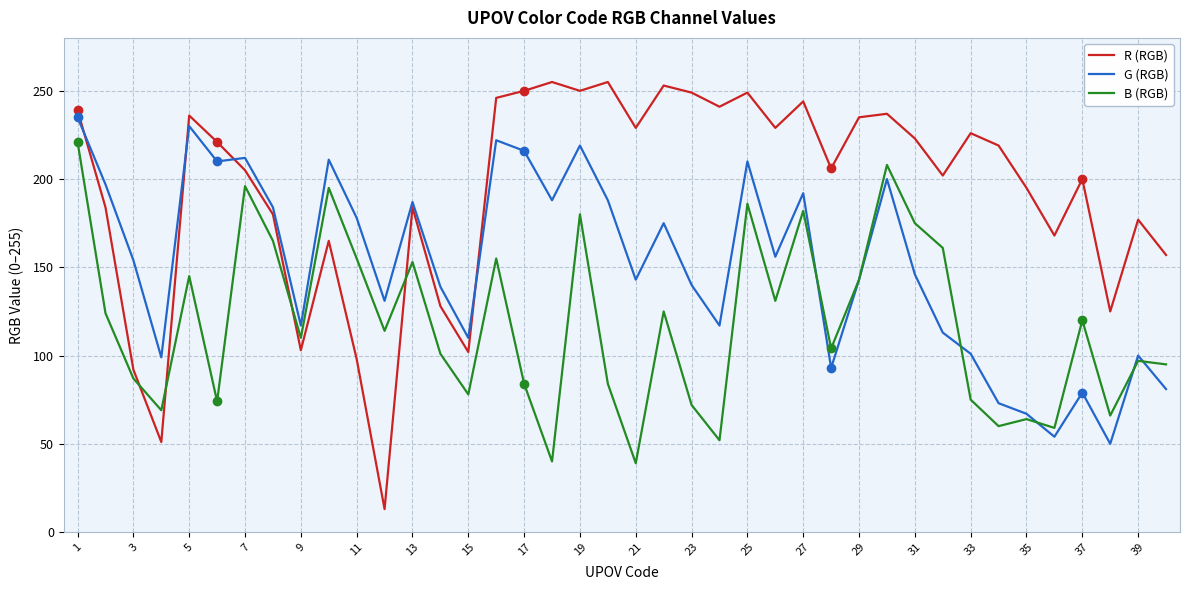

What is the average value of the G (RGB) series?

152